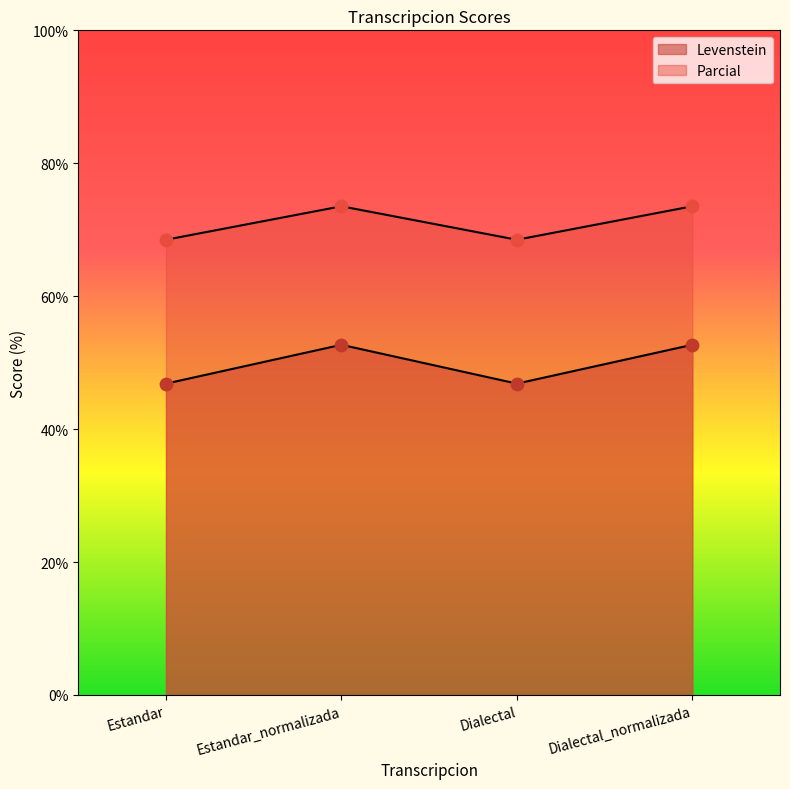

At how many categories does at least one series exceed 54?

4